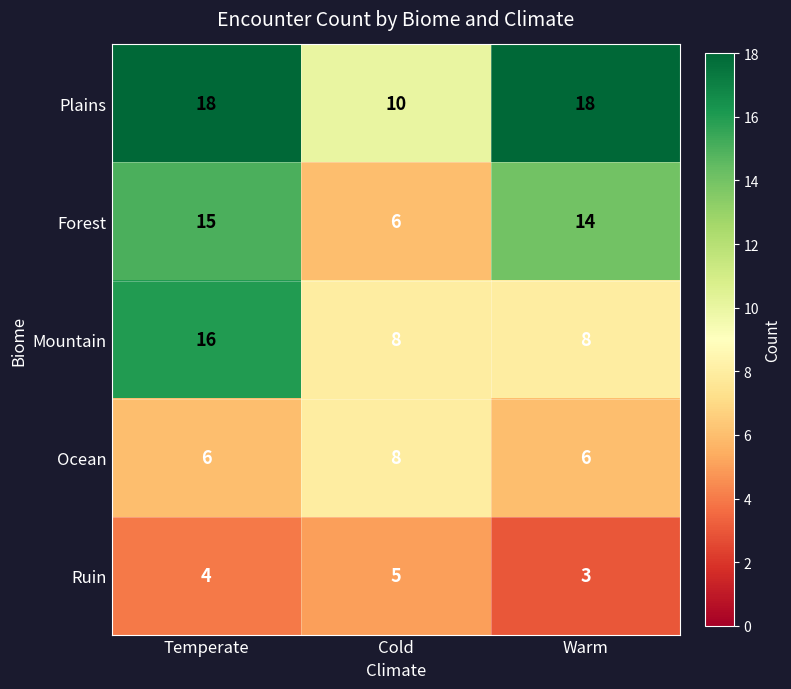

What is the sum of the Mountain values at Warm and Cold?

16